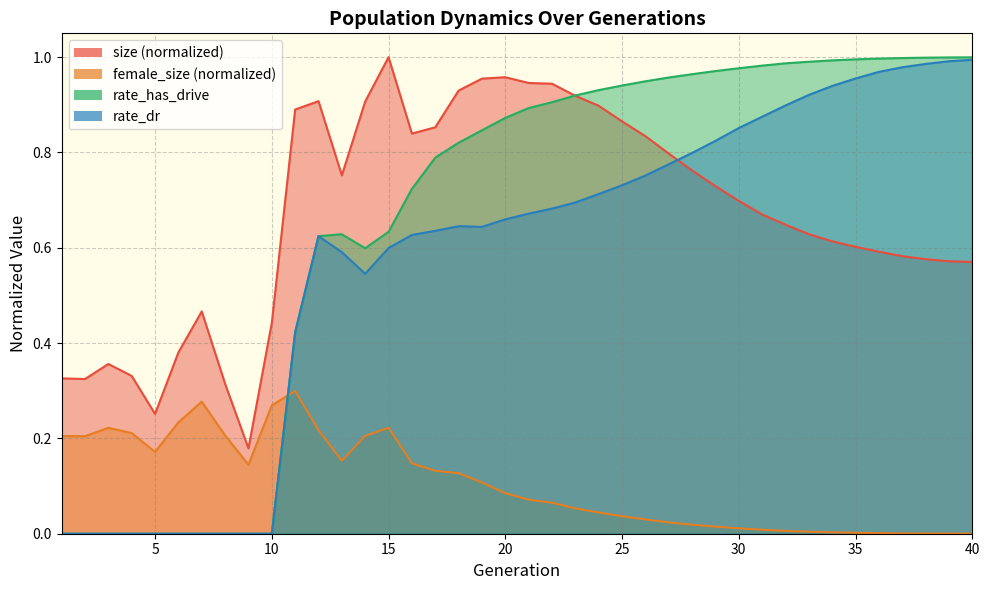

Reading left to right, transcribe all the data shown in this chart.

size: 0.3	0.3	0.4	0.3	0.3	0.4	0.5	0.3	0.2	0.4	0.9	0.9	0.8	0.9	1.0	0.8	0.9	0.9	1.0	1.0	0.9	0.9	0.9	0.9	0.9	0.8	0.8	0.8	0.7	0.7	0.7	0.6	0.6	0.6	0.6	0.6	0.6	0.6	0.6	0.6
female_size: 0.2	0.2	0.2	0.2	0.2	0.2	0.3	0.2	0.1	0.3	0.3	0.2	0.2	0.2	0.2	0.1	0.1	0.1	0.1	0.1	0.1	0.1	0.1	0.0	0.0	0.0	0.0	0.0	0.0	0.0	0.0	0.0	0.0	0.0	0.0	0.0	0.0	0.0	0.0	0.0
rate_dr: 0.0	0.0	0.0	0.0	0.0	0.0	0.0	0.0	0.0	0.0	0.4	0.6	0.6	0.5	0.6	0.6	0.6	0.6	0.6	0.7	0.7	0.7	0.7	0.7	0.7	0.8	0.8	0.8	0.8	0.9	0.9	0.9	0.9	0.9	1.0	1.0	1.0	1.0	1.0	1.0
rate_has_drive: 0.0	0.0	0.0	0.0	0.0	0.0	0.0	0.0	0.0	0.0	0.4	0.6	0.6	0.6	0.6	0.7	0.8	0.8	0.8	0.9	0.9	0.9	0.9	0.9	0.9	0.9	1.0	1.0	1.0	1.0	1.0	1.0	1.0	1.0	1.0	1.0	1.0	1.0	1.0	1.0